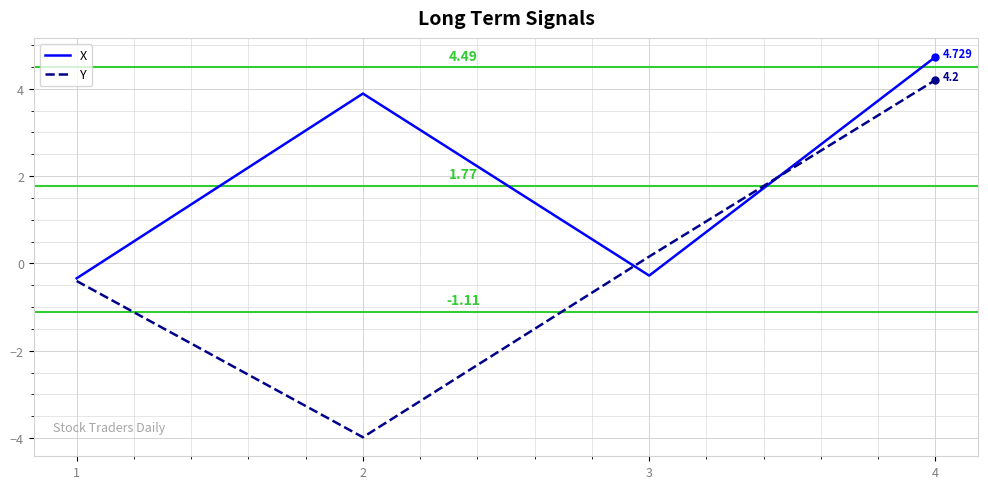

How many interior local peaks does the X series have?

1